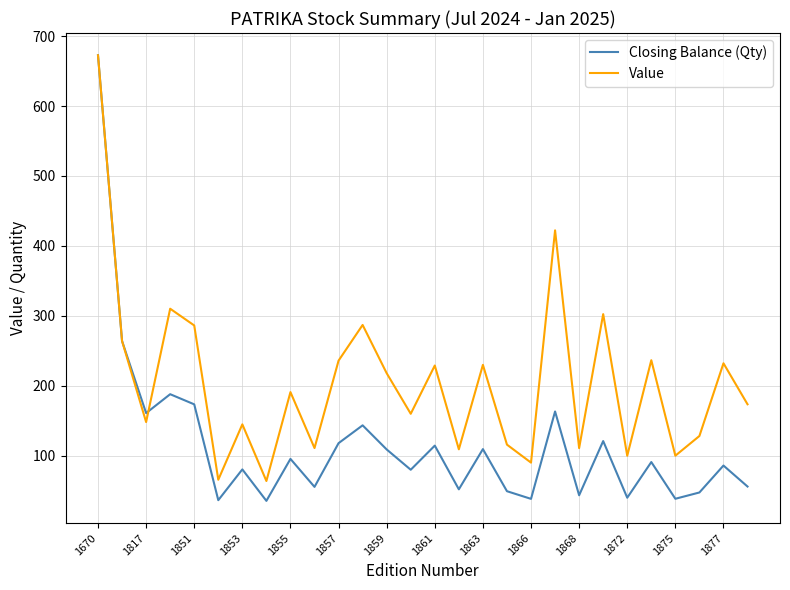

Rank the series by their average value, from highest to lowest.

Value, Closing Balance (Qty)